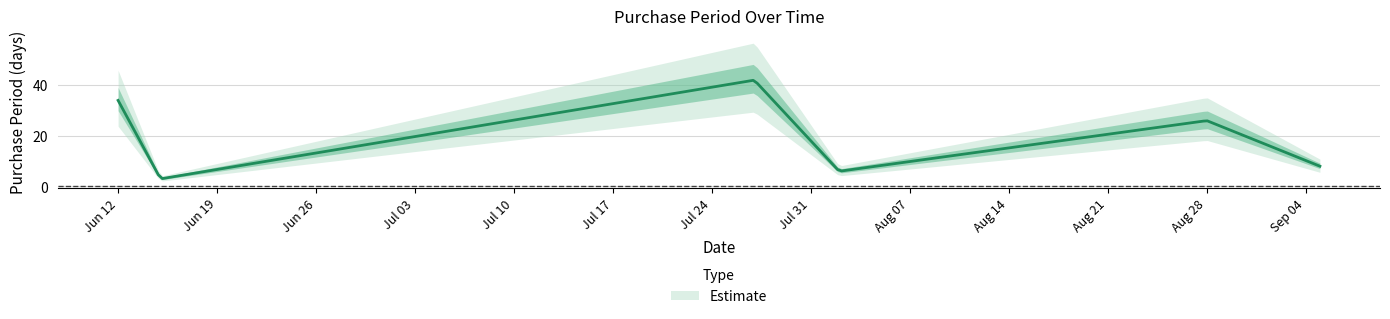

Reading right to left, extract all data points from this chart.

2017-09-05=8	2017-08-28=26	2017-08-02=6	2017-07-27=42	2017-06-15=3	2017-06-12=34